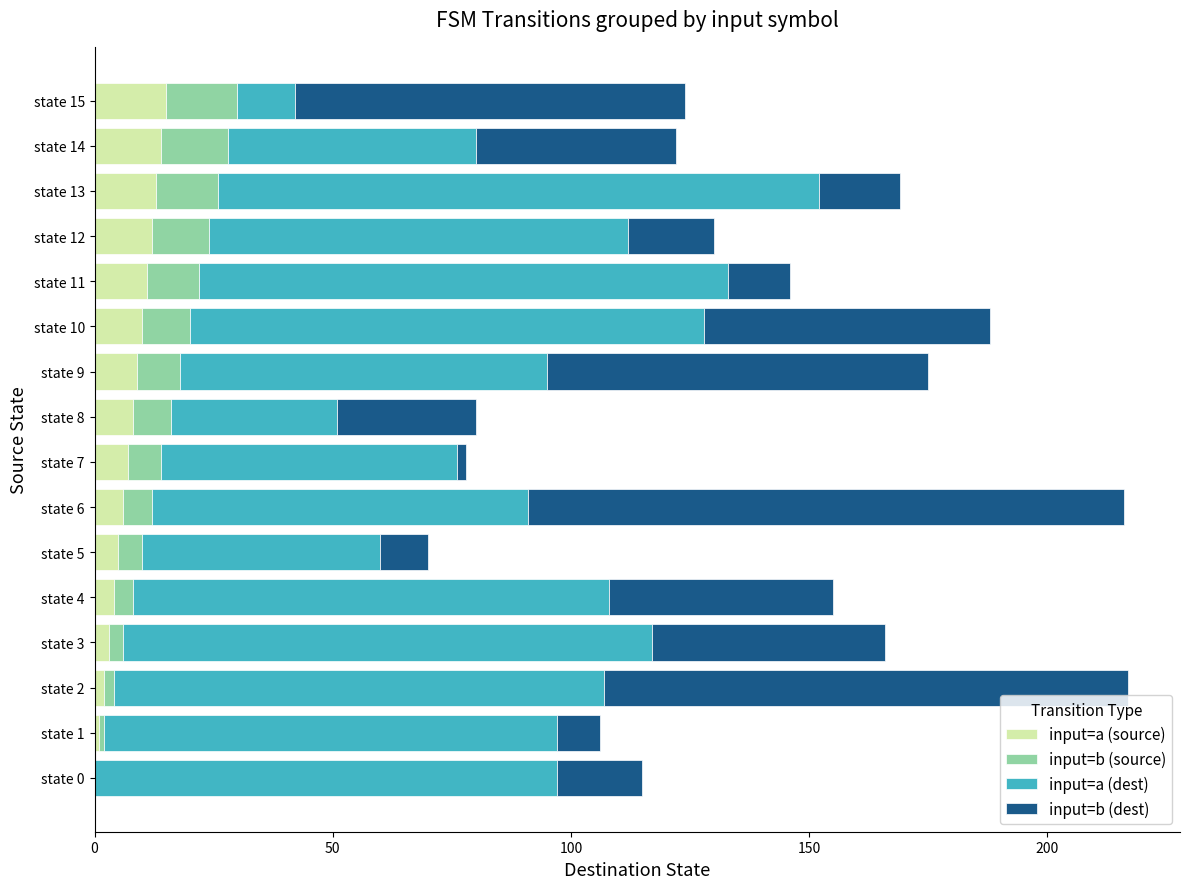

The input=a (source) series shows 10 at state 0. True or false?

False